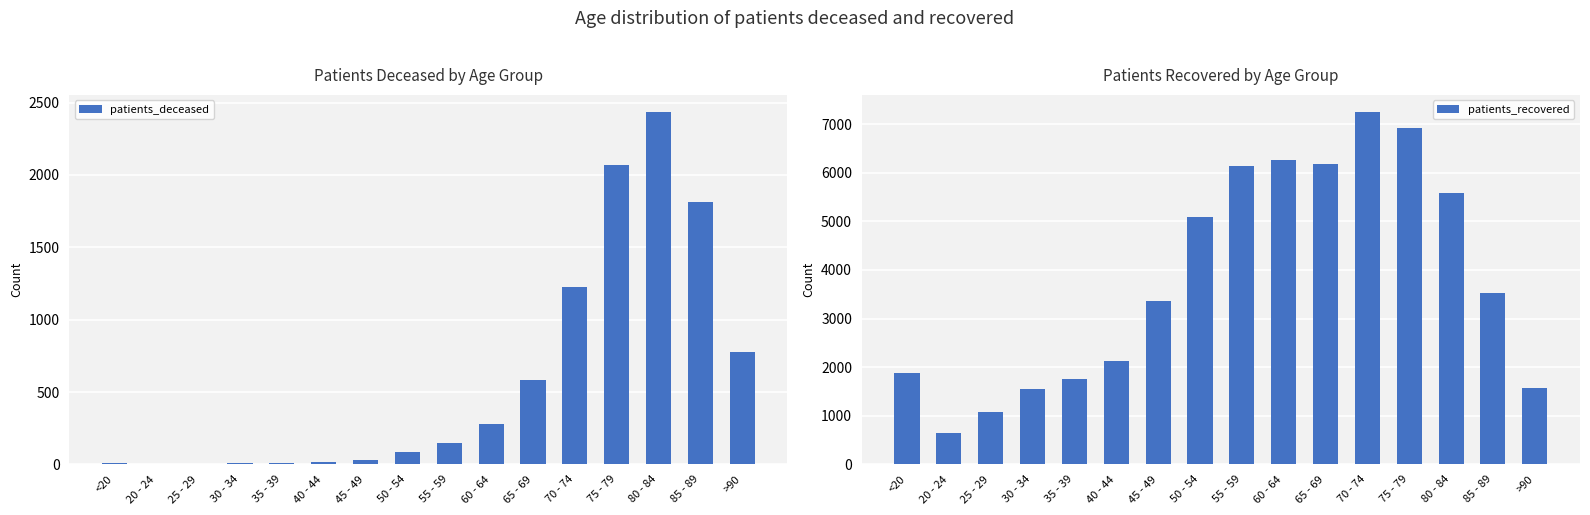

What is the total value across all series at 50 - 54?

5171